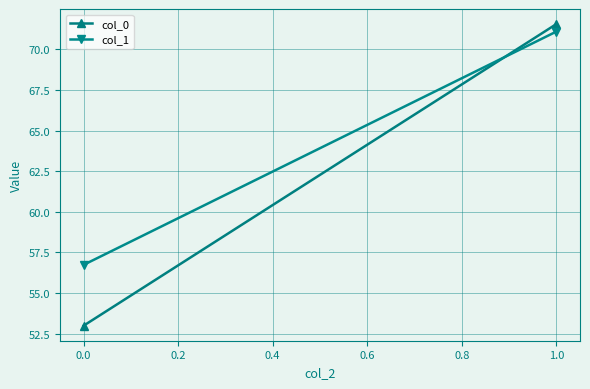

Reading left to right, what are all the values shown in this chart?

col_0: 53.0	71.6
col_1: 56.7	71.1